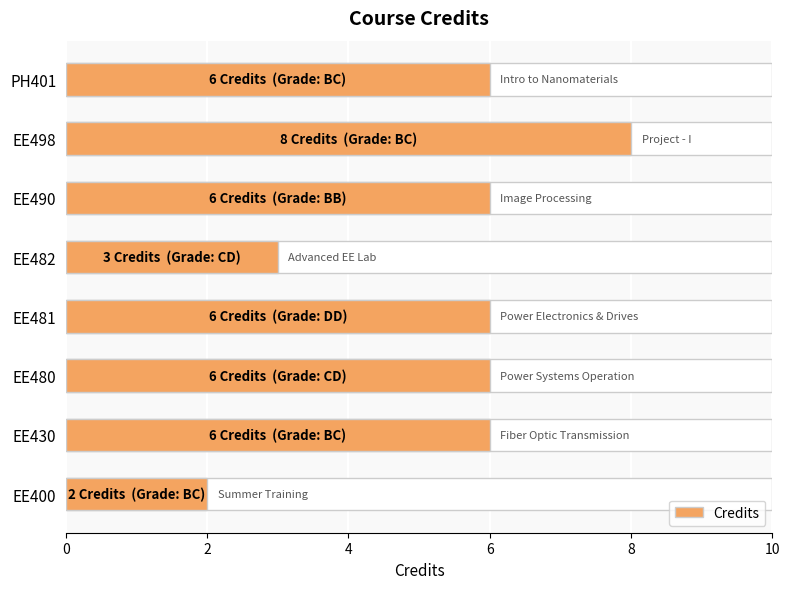

Which has a higher value, PH401 or EE400?

PH401